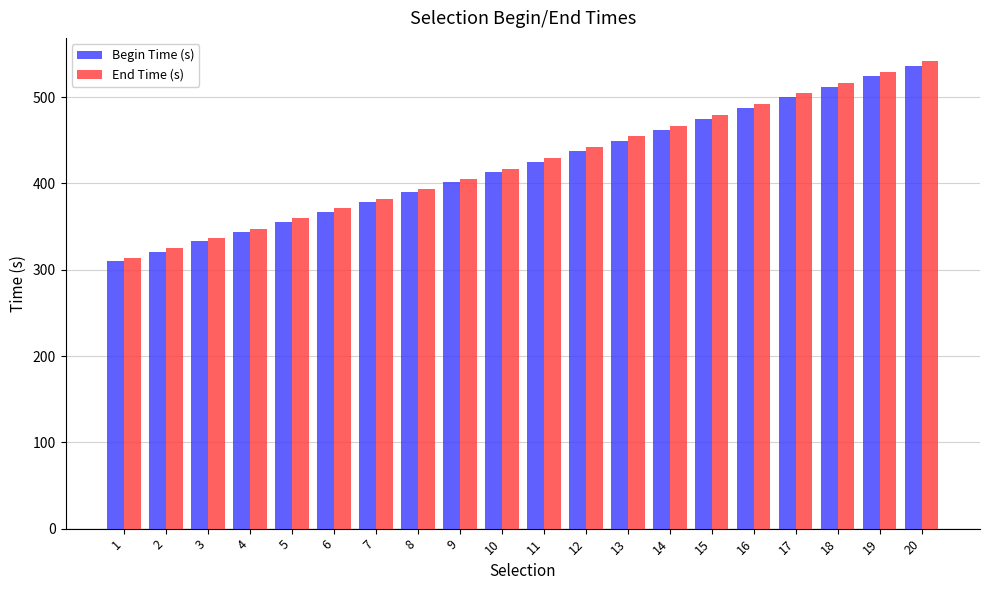

The End Time (s) series shows 442.3 at 12. True or false?

True